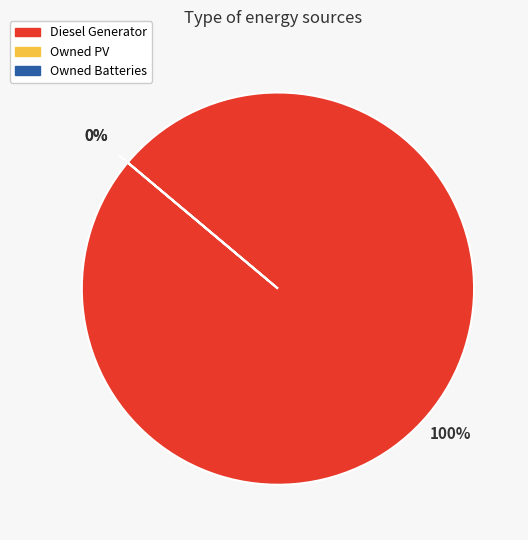

Is it true that Owned Batteries is 1% of the pie?

False